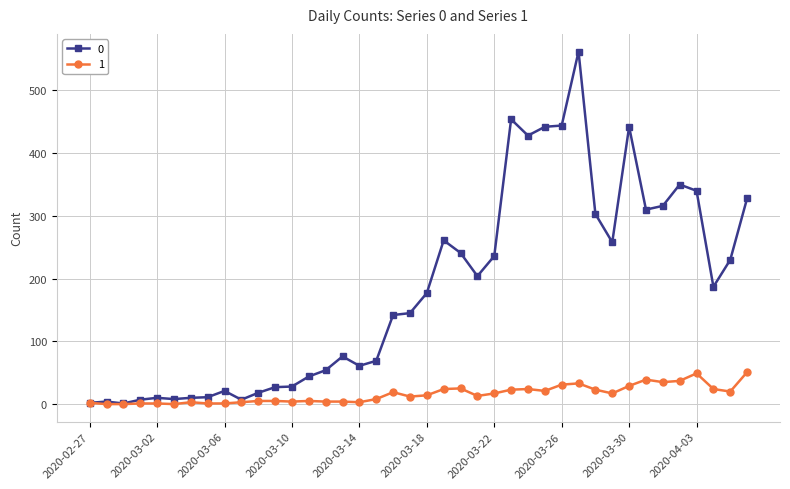

True or false: 0 has more than 0 interior local peaks.

True